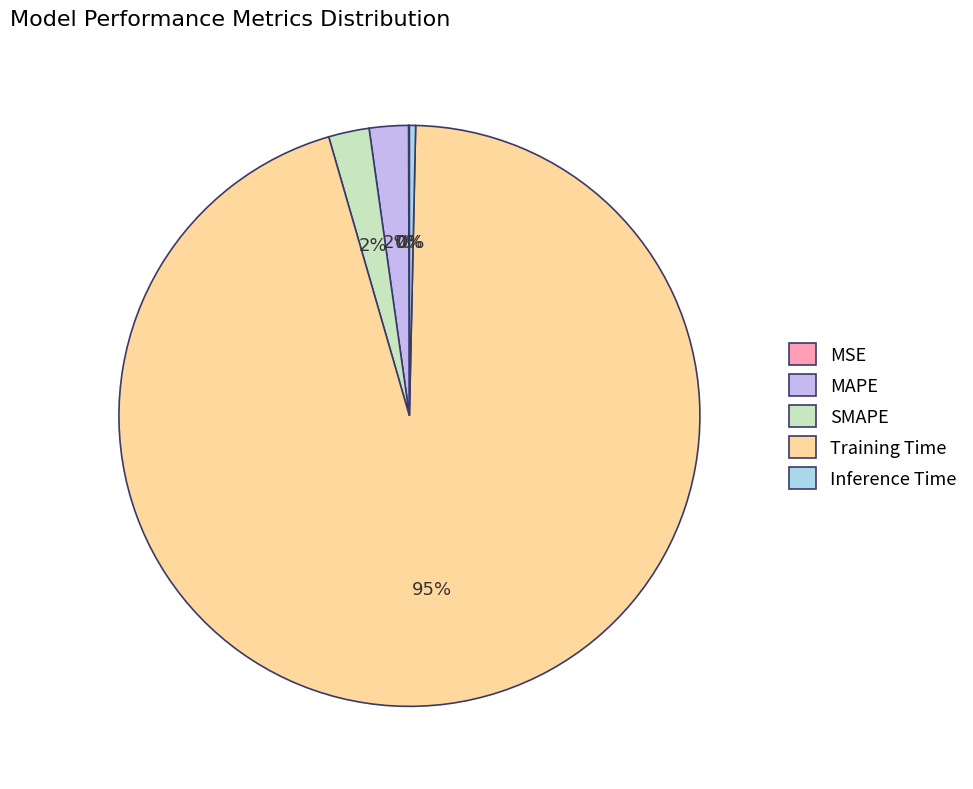

To the nearest percent, what is the average slice percentage?

20%